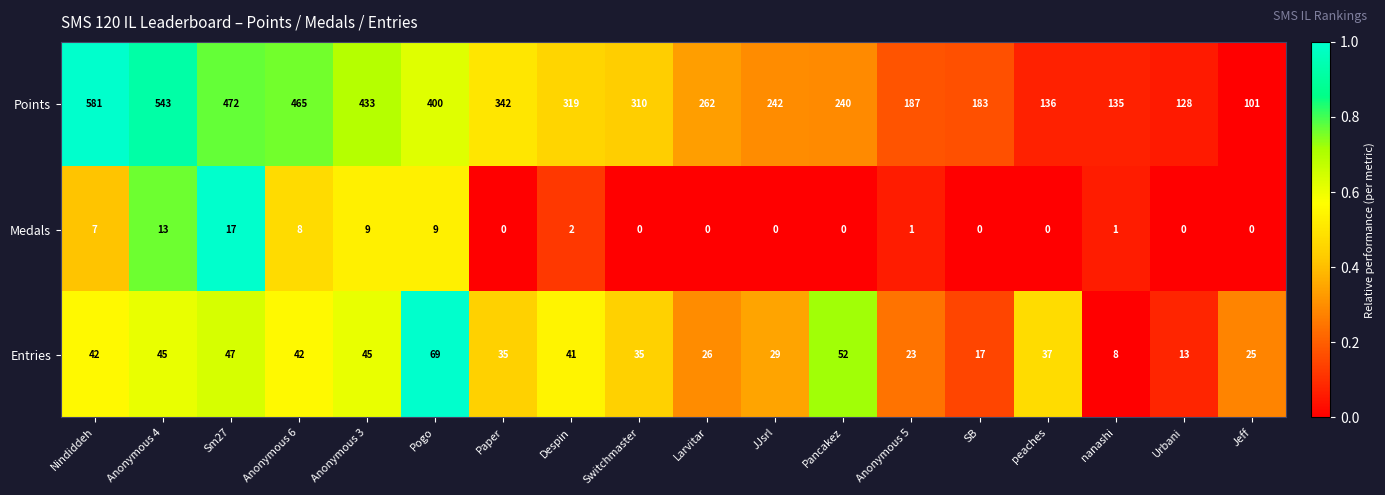

What is the sum of all Points values?

5479